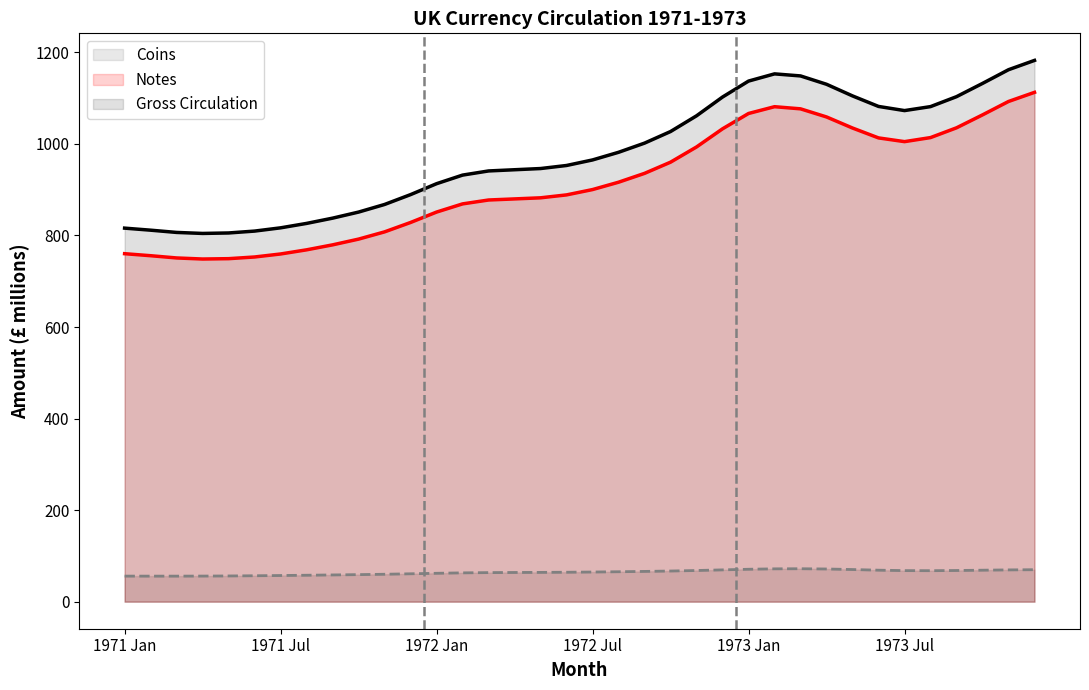

How many lines are shown in the chart?

3